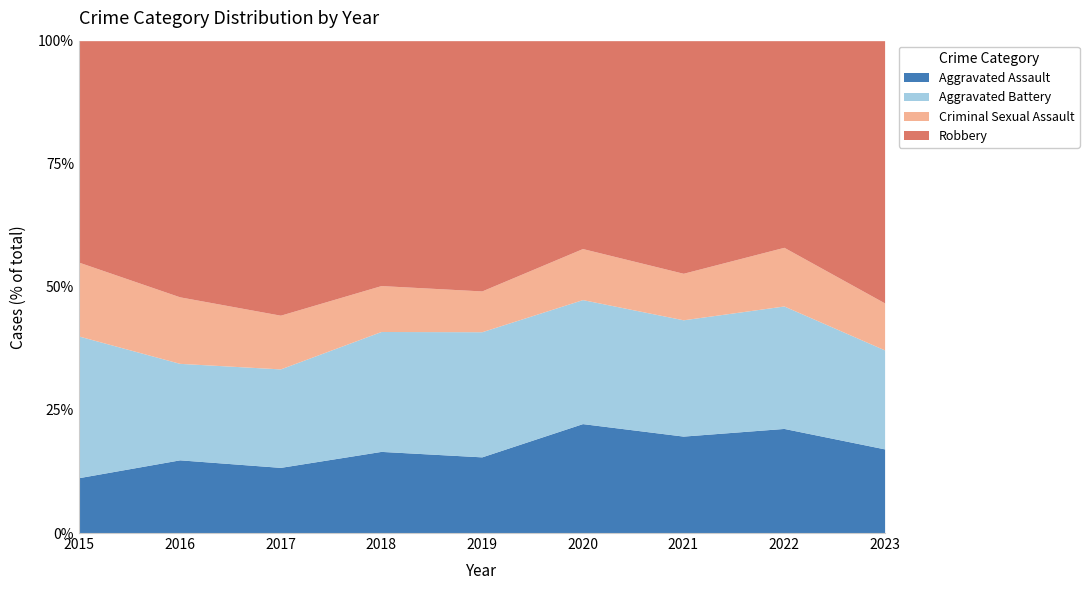

What is the total value across all series at 2017?

100.0